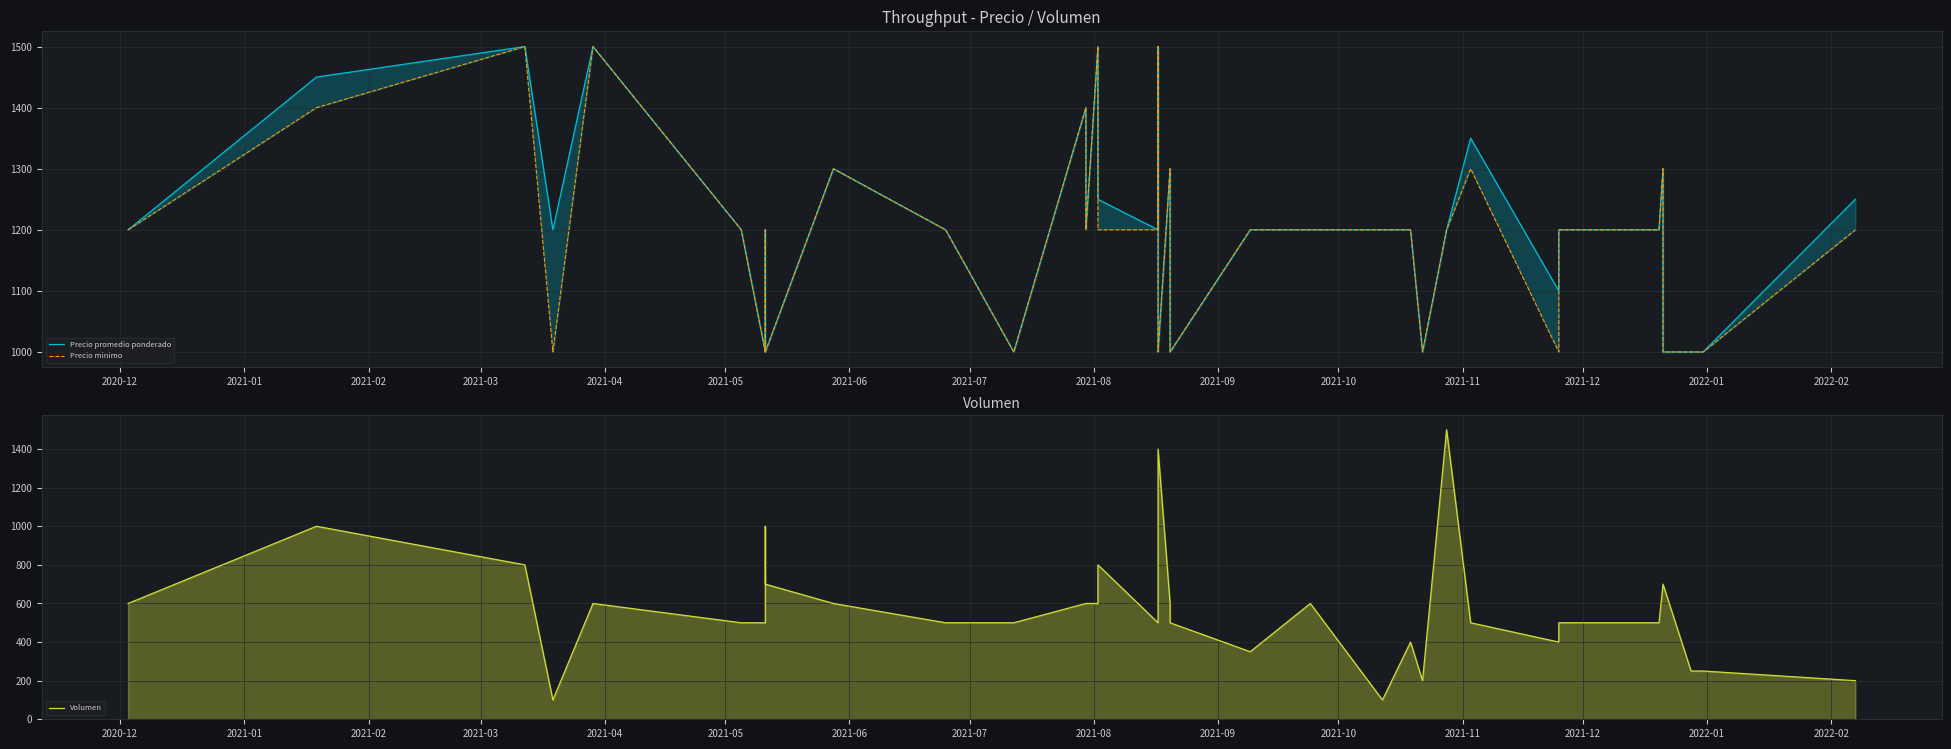

True or false: Precio promedio ponderado and Precio minimo intersect in this chart.

False